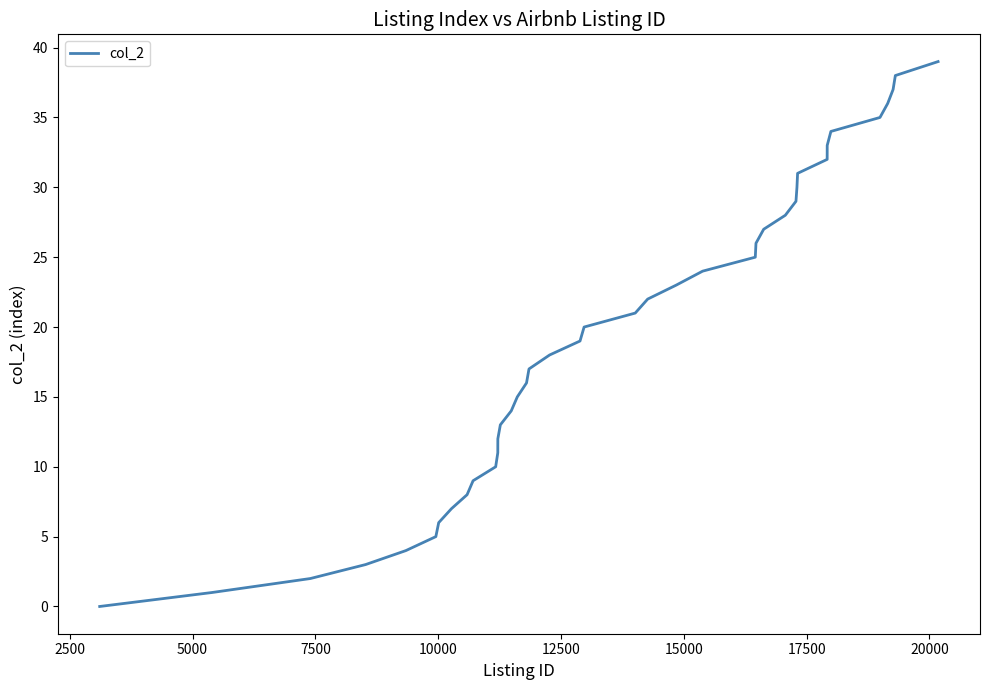

What is the maximum value shown in the chart?

39